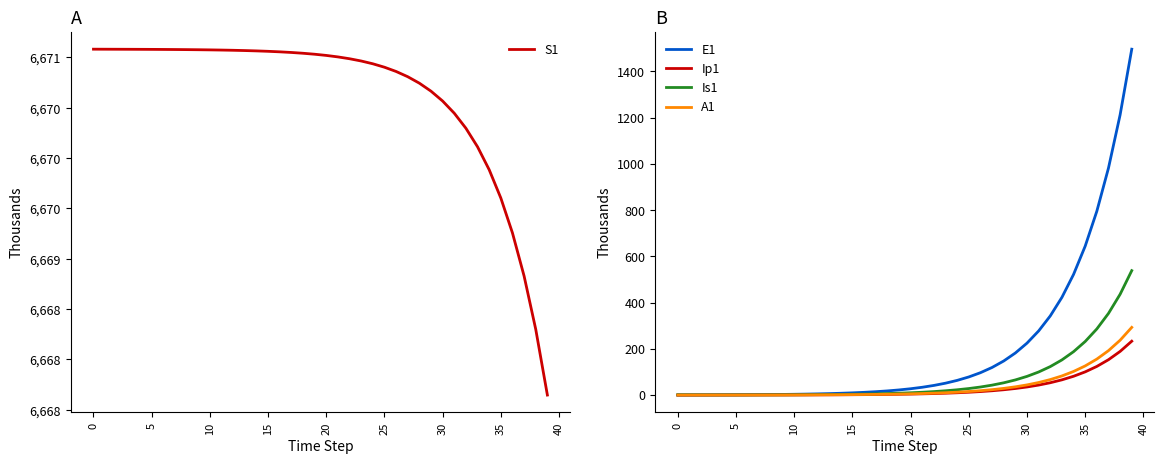

How many lines are shown in the chart?

5